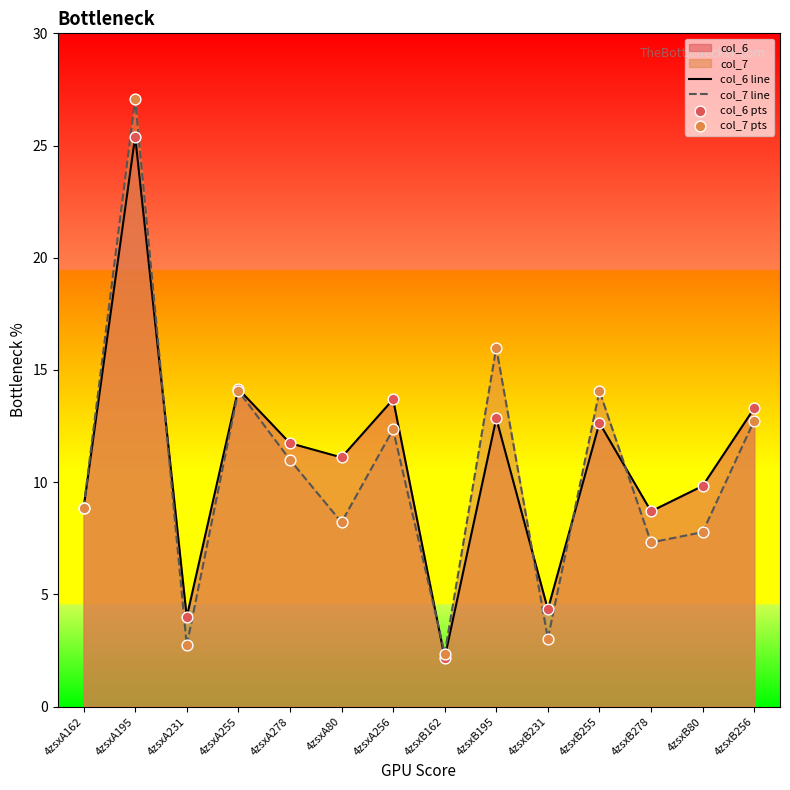

Which series has the widest spread of Y values?

col_7 line